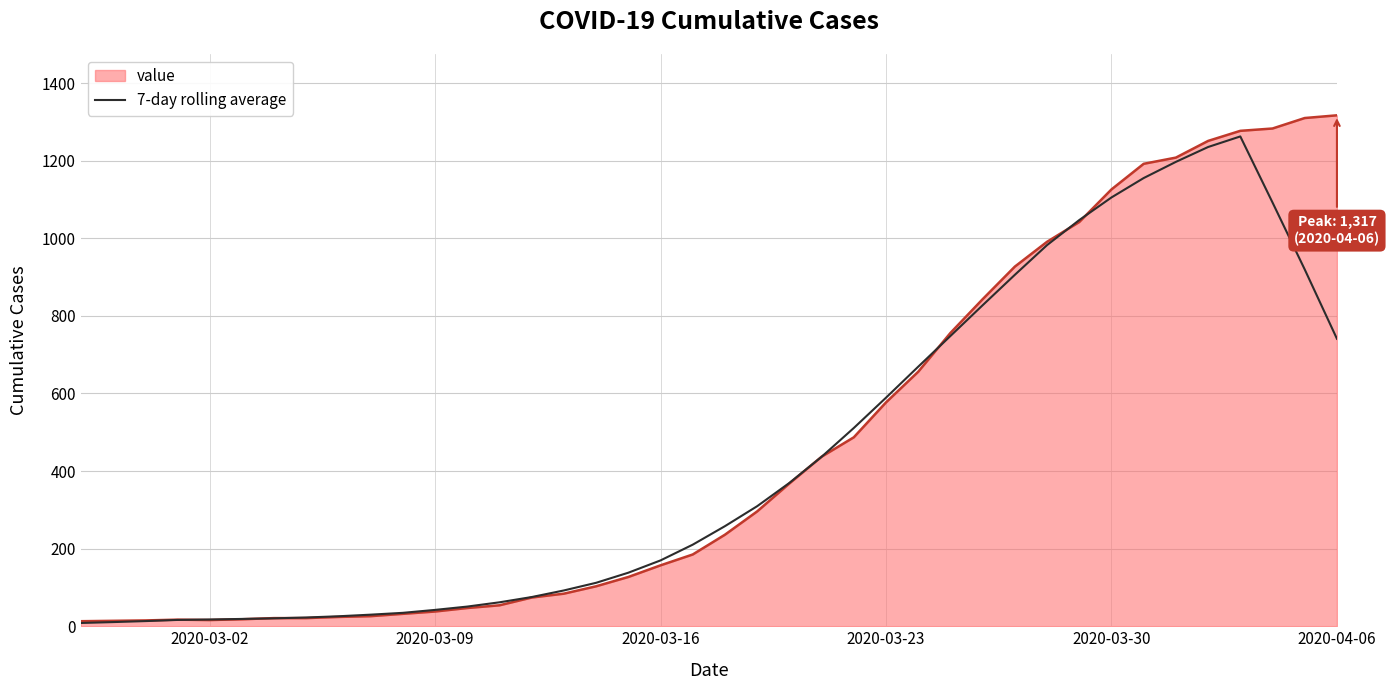

Which series has the widest spread of values?

value